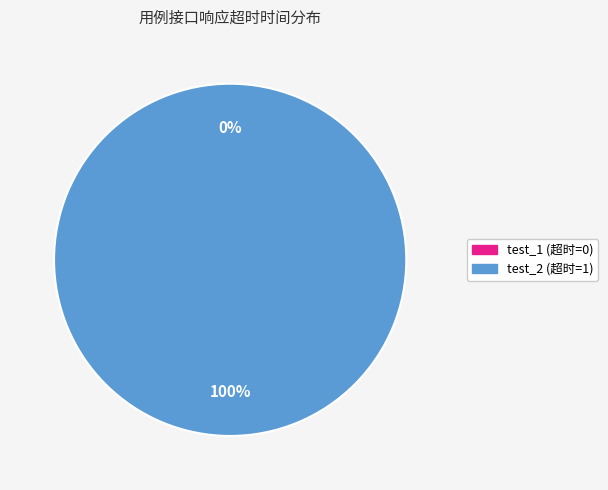

Count the number of slices in the pie.

2